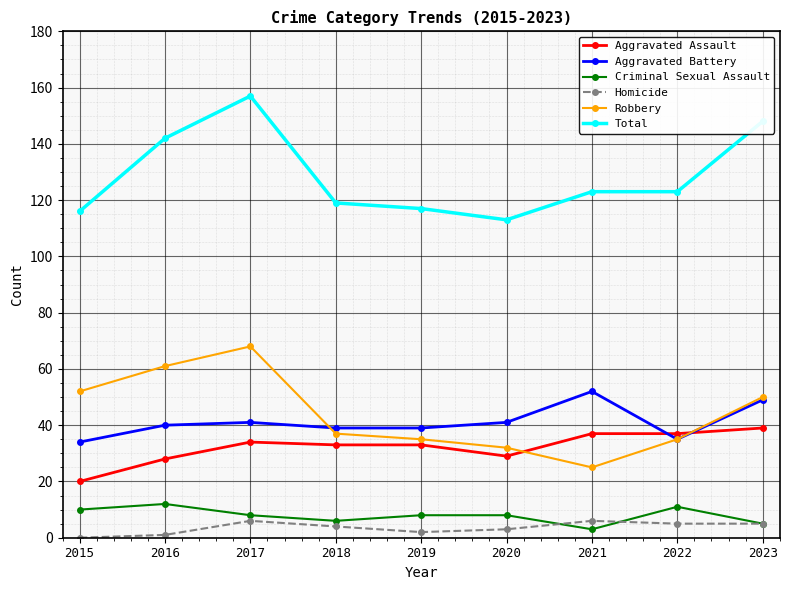

At which category is the sum across all series the highest?

2017